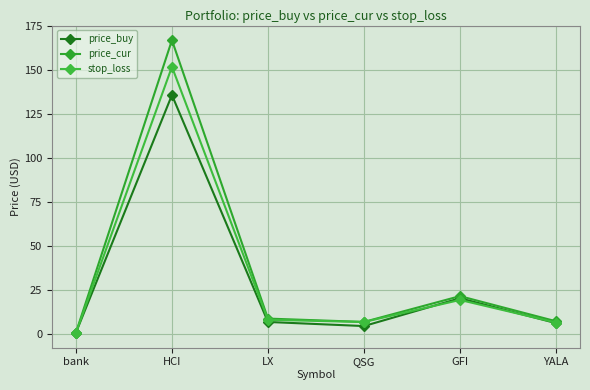

How many interior local peaks does the stop_loss series have?

2